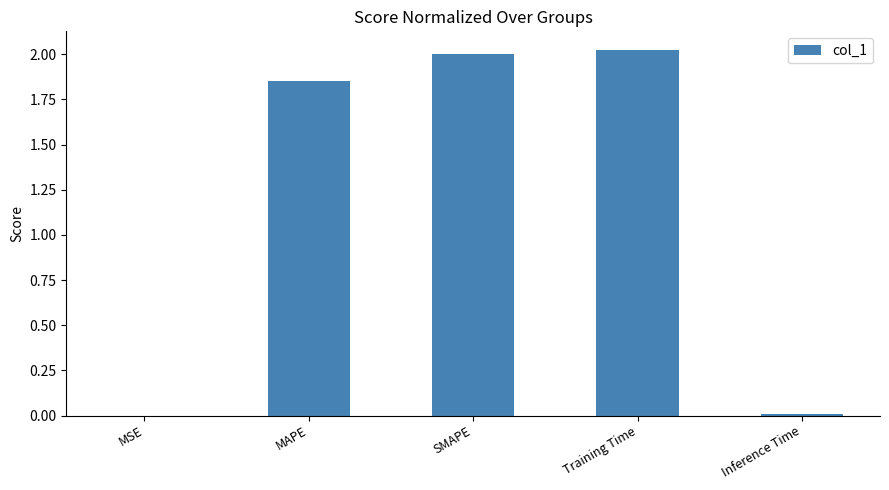

Where is the data nearest to the value 1?

MAPE